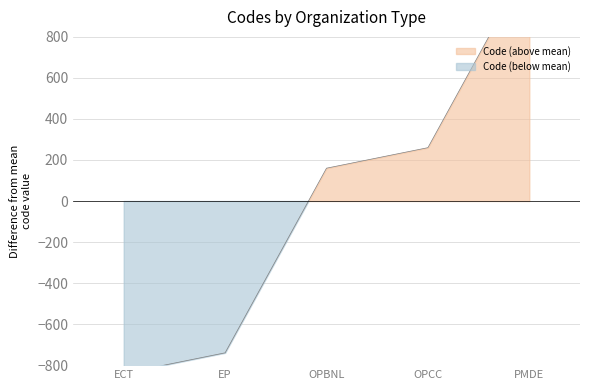

What is the difference between the maximum and minimum values?

2000